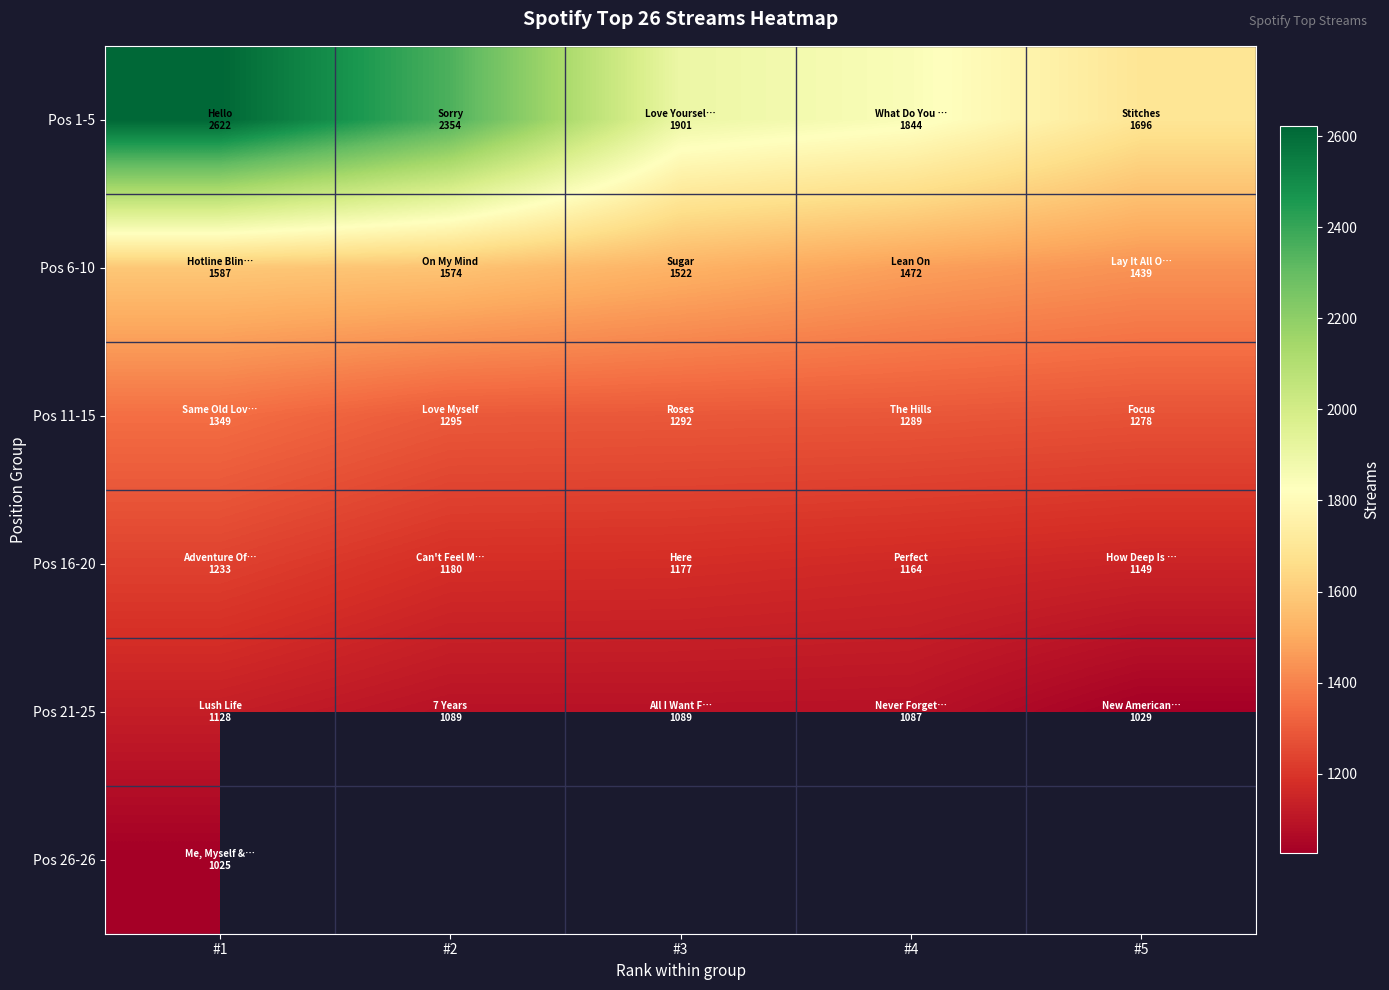

How many data points in Pos 16-20 are less than 1177?

2